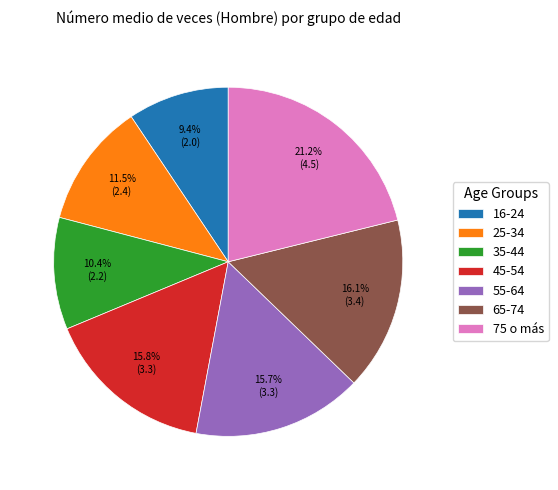

What is the largest slice in the pie chart?

75 o más